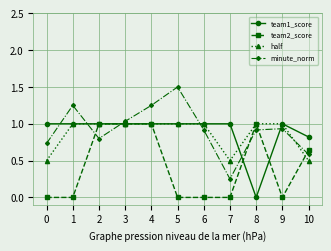

Which series changed the most between 2 and 7?

team2_score